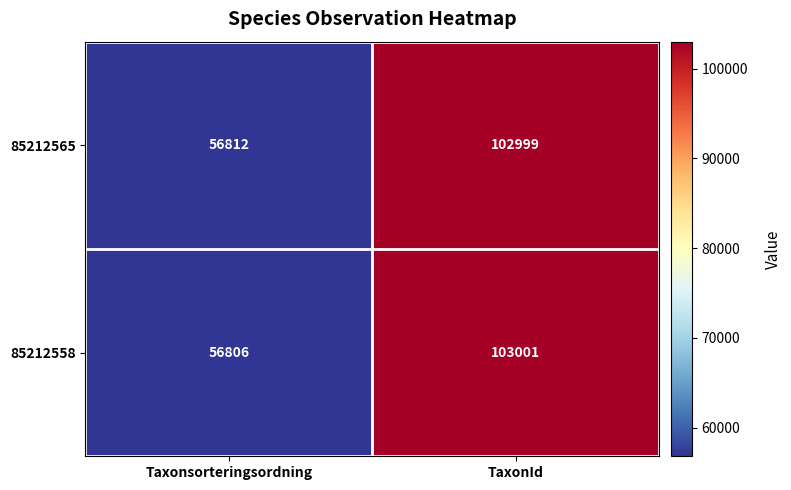

Rank the series at Taxonsorteringsordning from lowest to highest value.

85212558, 85212565